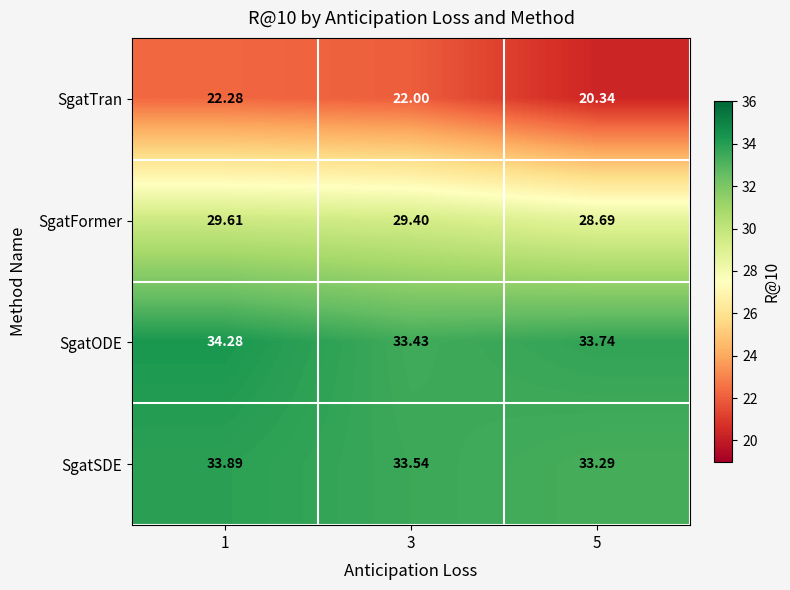

Is the value of SgatTran at 1 greater than the value of SgatODE at 3?

No